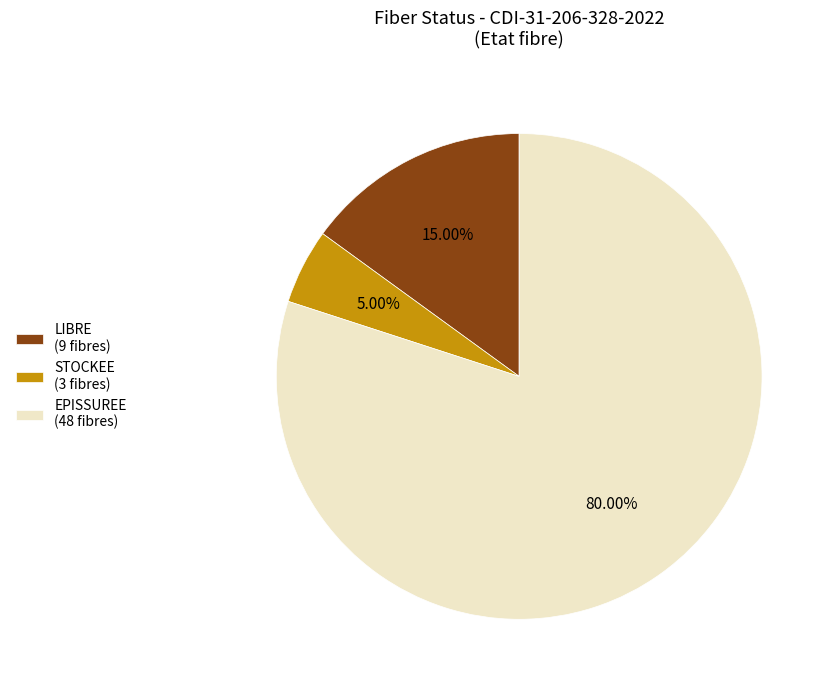

To the nearest percent, what portion does STOCKEE represent?

5%